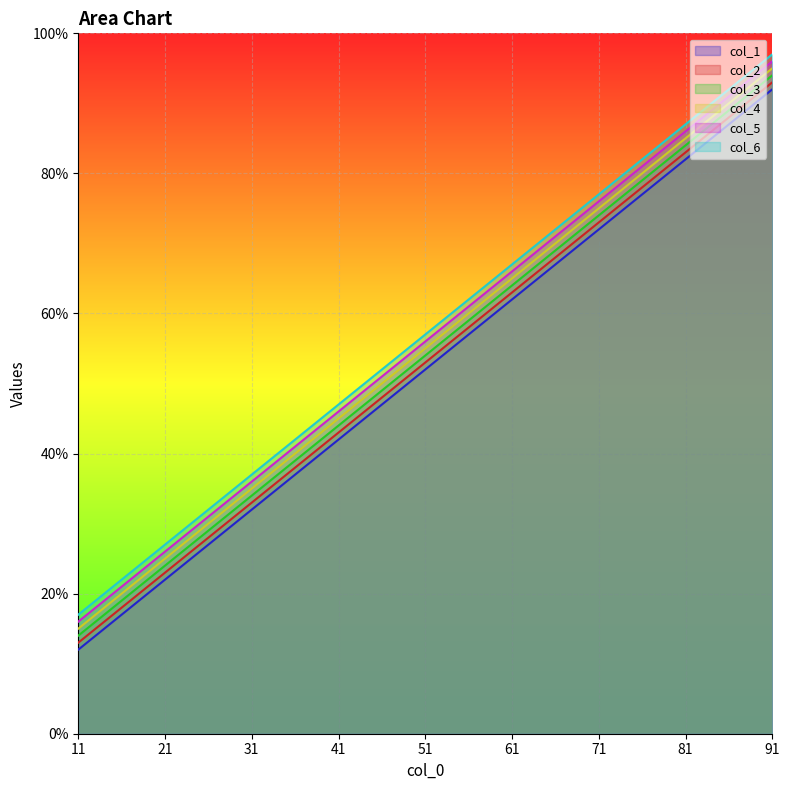

True or false: col_5 and col_1 cross at least once.

False